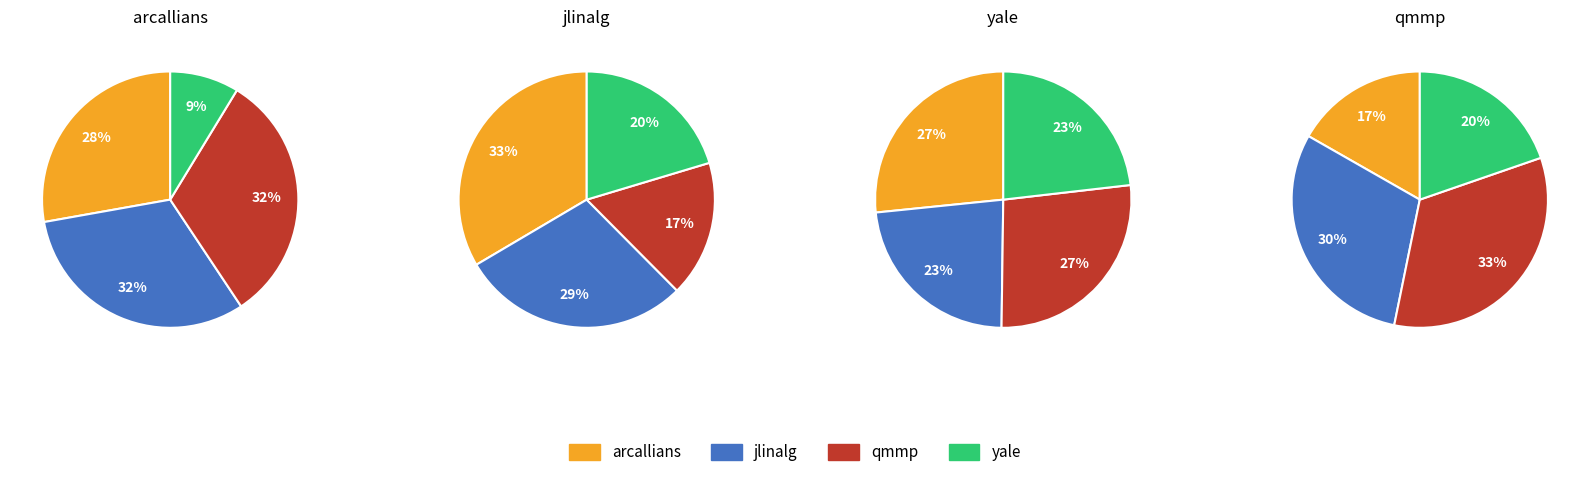

How many segments does this pie chart have?

4